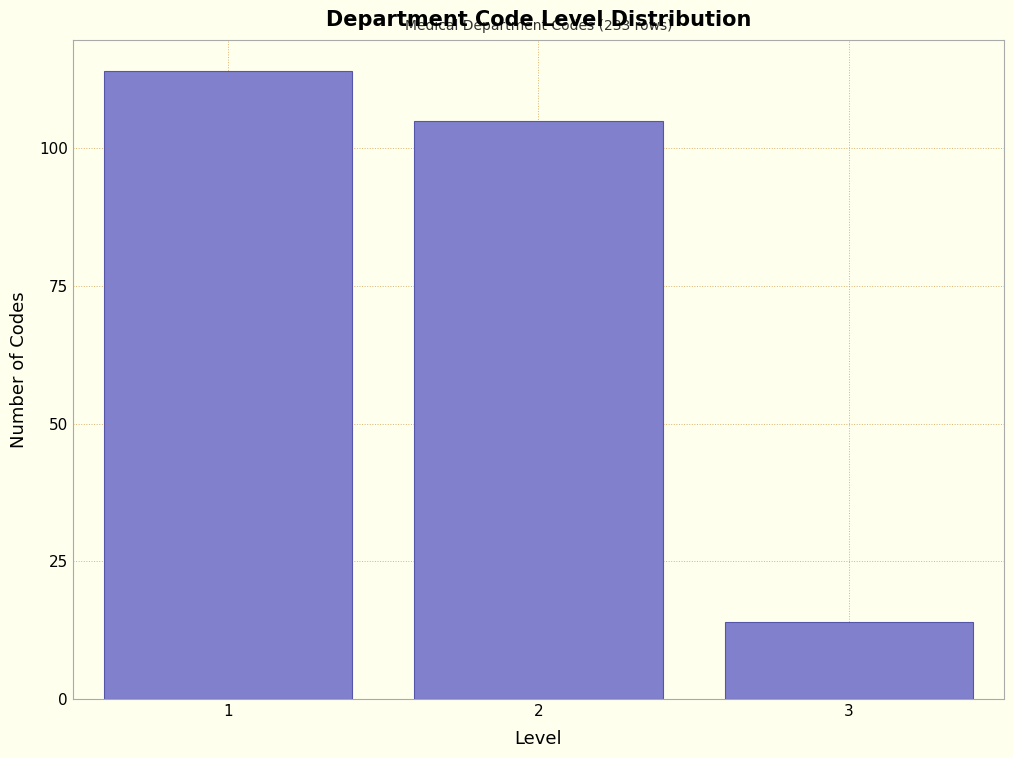

Reading left to right, transcribe all the data shown in this chart.

114	105	14